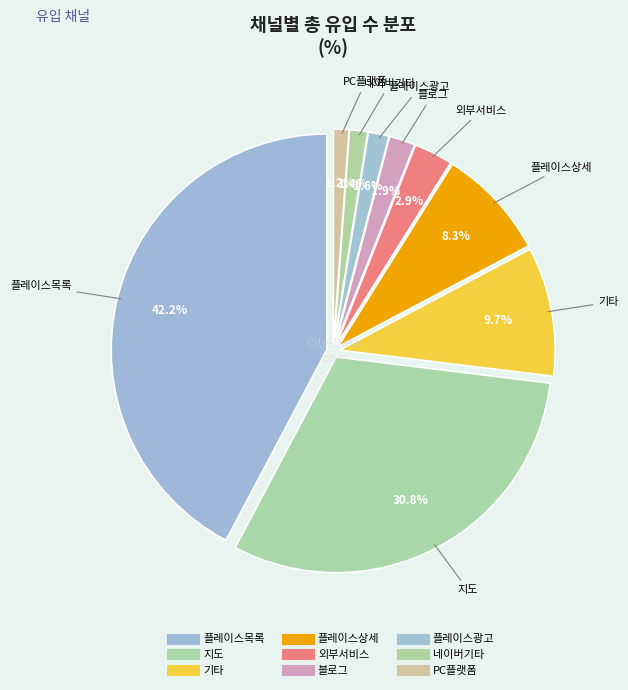

Rank the categories by value from lowest to highest.

PC플랫폼, 네이버기타, 플레이스광고, 블로그, 외부서비스, 플레이스상세, 기타, 지도, 플레이스목록